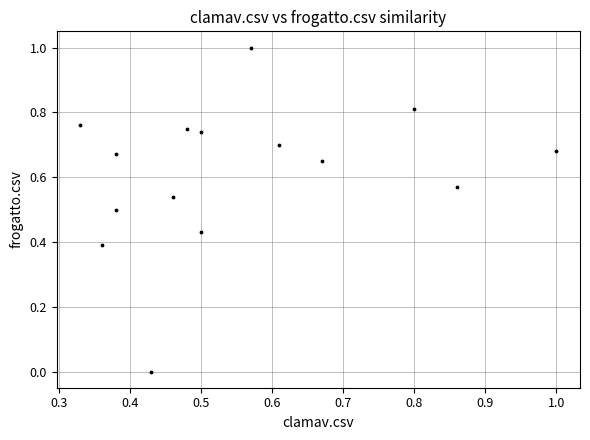

What is the range of Y values (max minus min)?

1.0